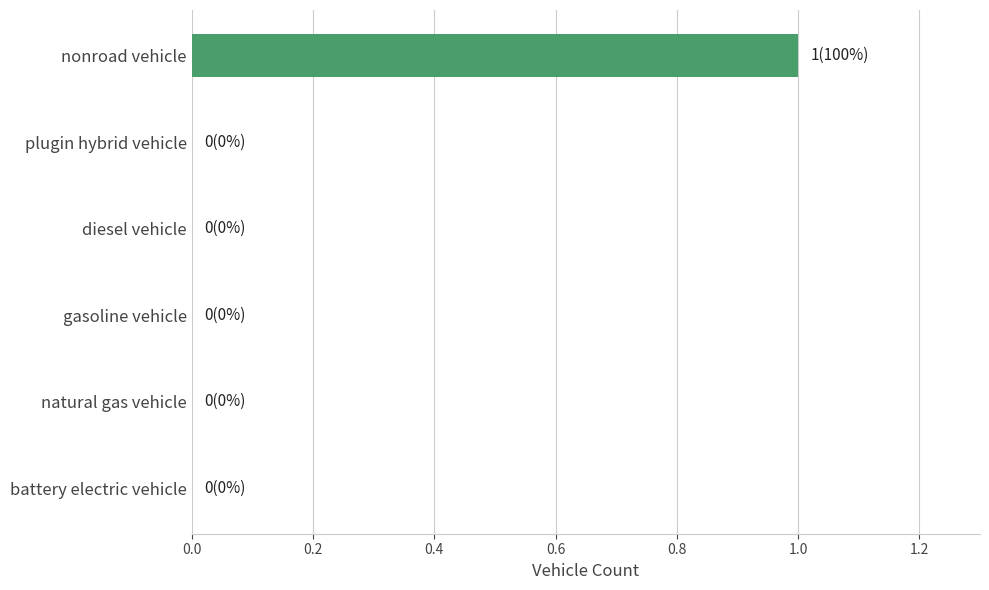

What is the maximum value shown in the chart?

1